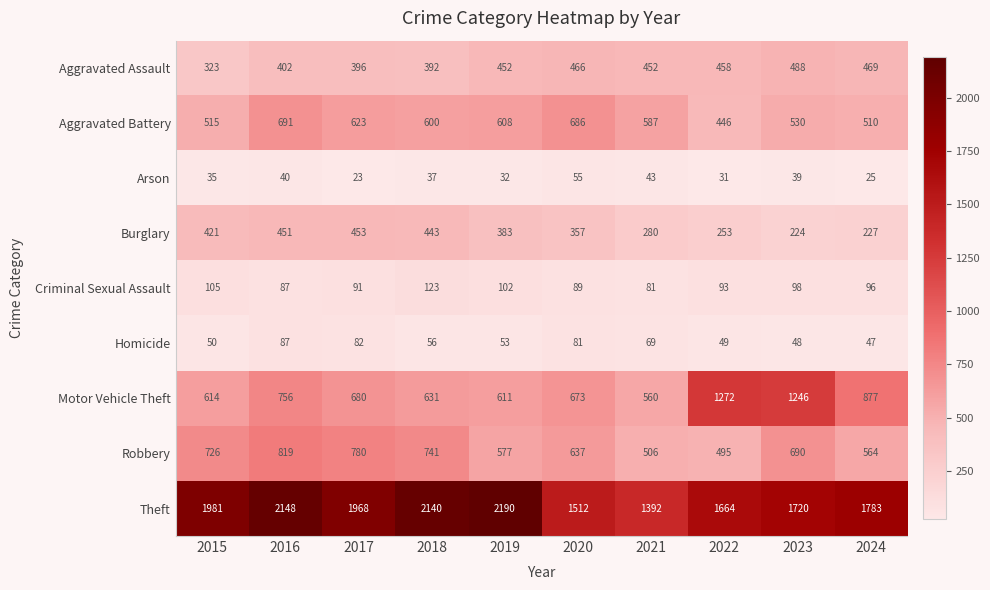

At which label does Homicide reach its minimum?

2024